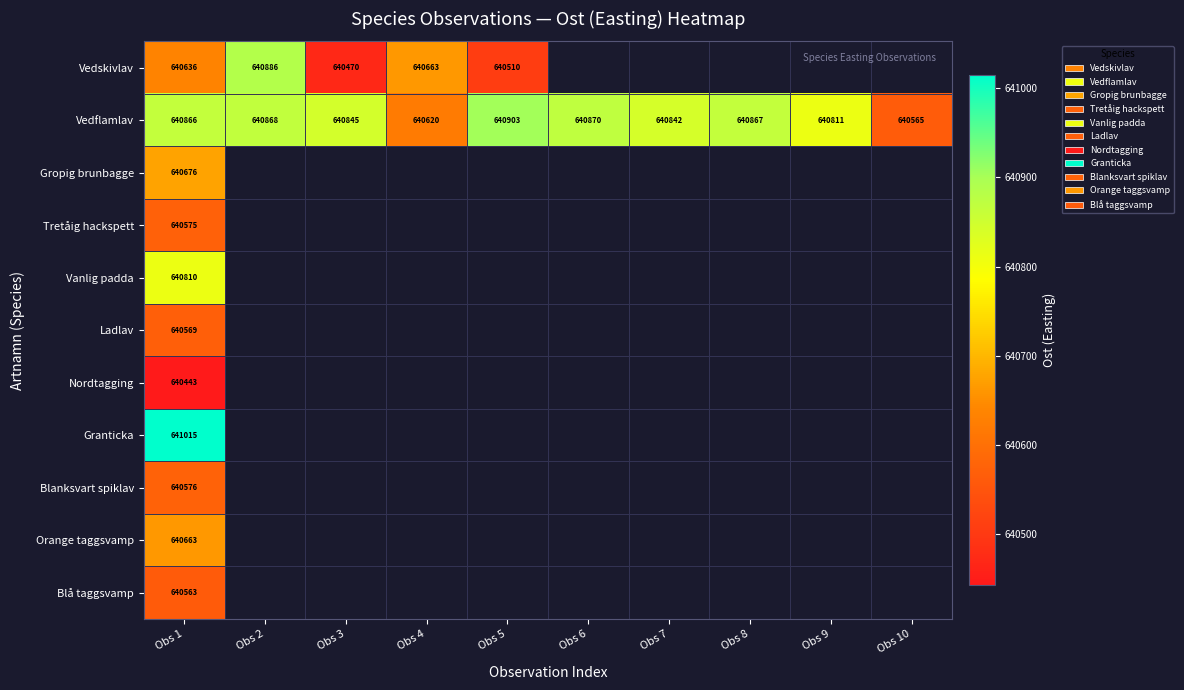

What is the spread (max minus min) of values at Obs 4?

43.9